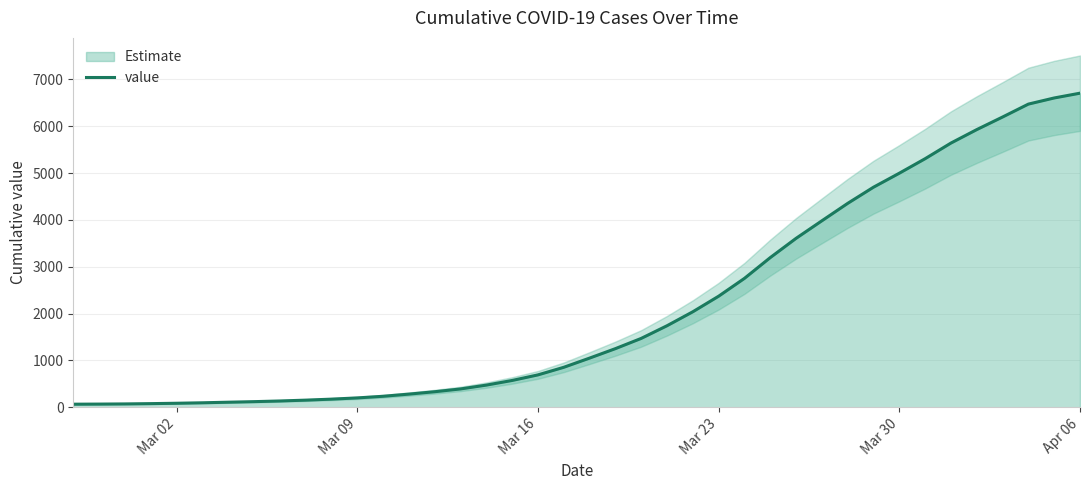

What is the highest value of the value series?

6704.0